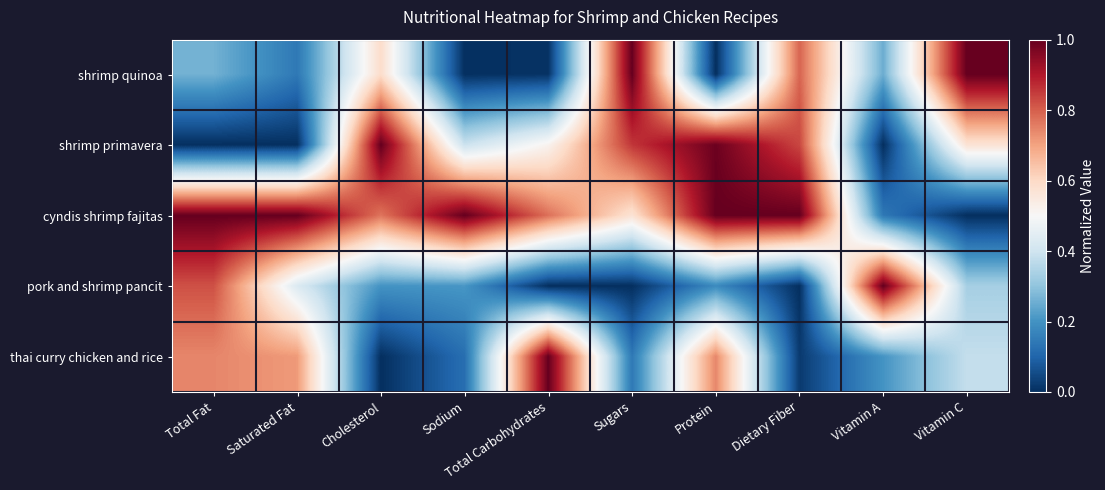

Between Protein and Vitamin A, which is larger?

Vitamin A